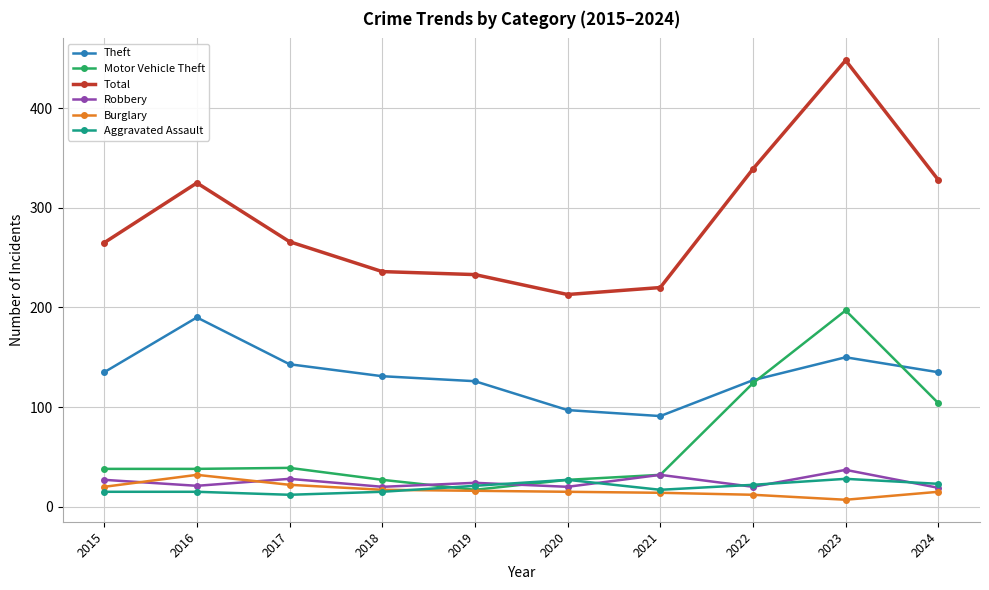

What is the approximate value of Total at 2019?

233